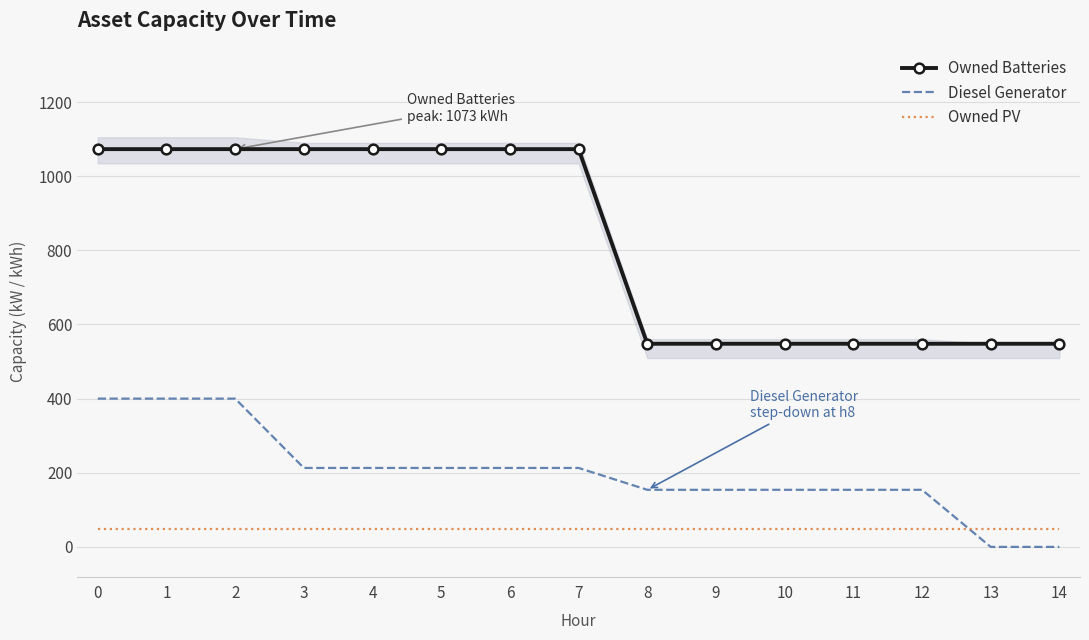

List the series in order of their overall mean, lowest first.

Owned PV, Diesel Generator, Owned Batteries